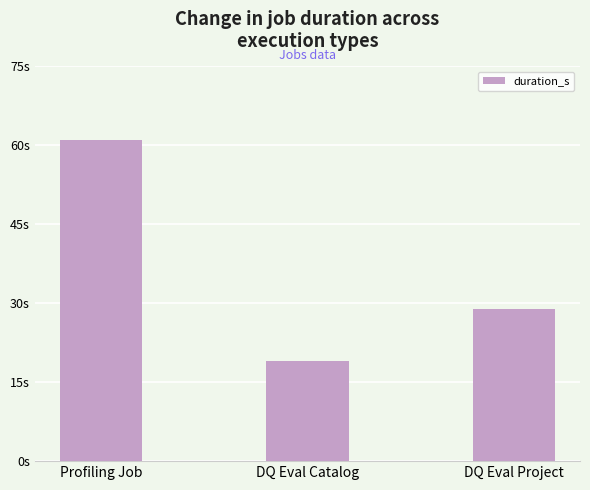

What is the sum of the values at DQ Eval Catalog and DQ Eval Project?

48